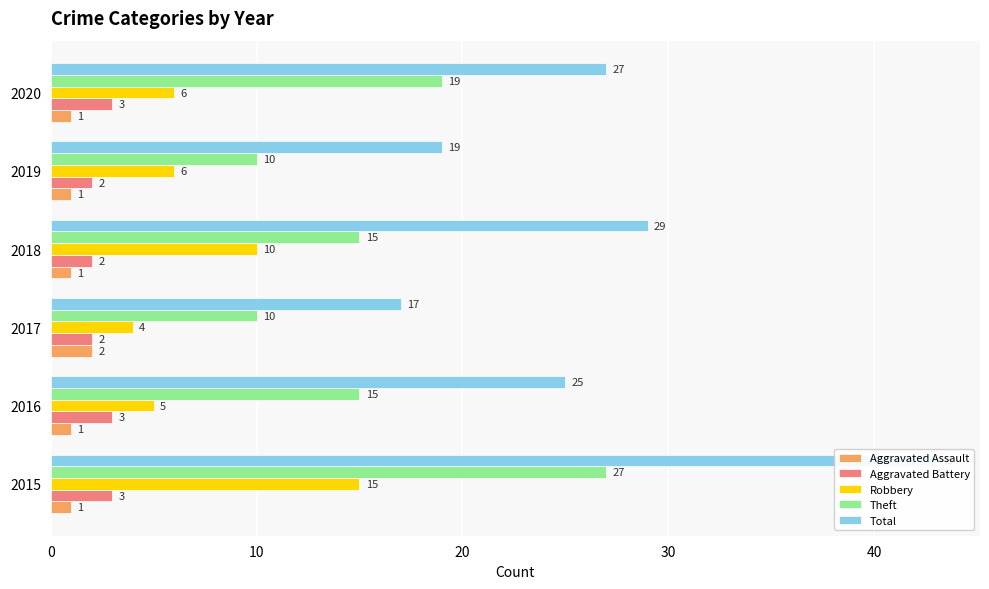

What is the maximum value shown in the chart?

43